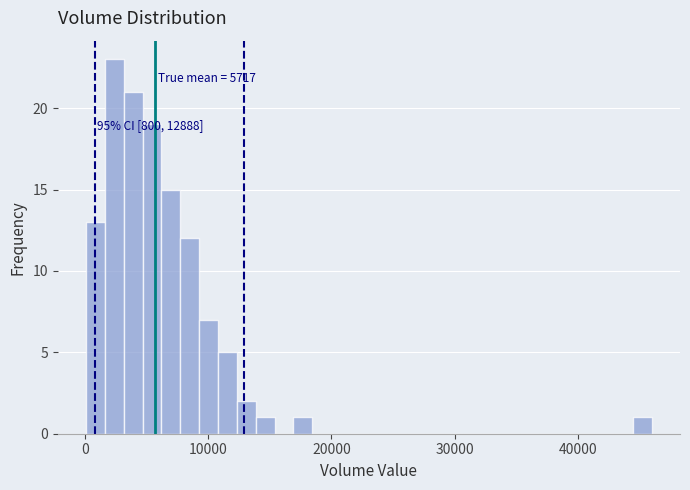

Around what value on the x-axis is the tallest bar? Give the approximate position of its centre, as read against the axis.

2000